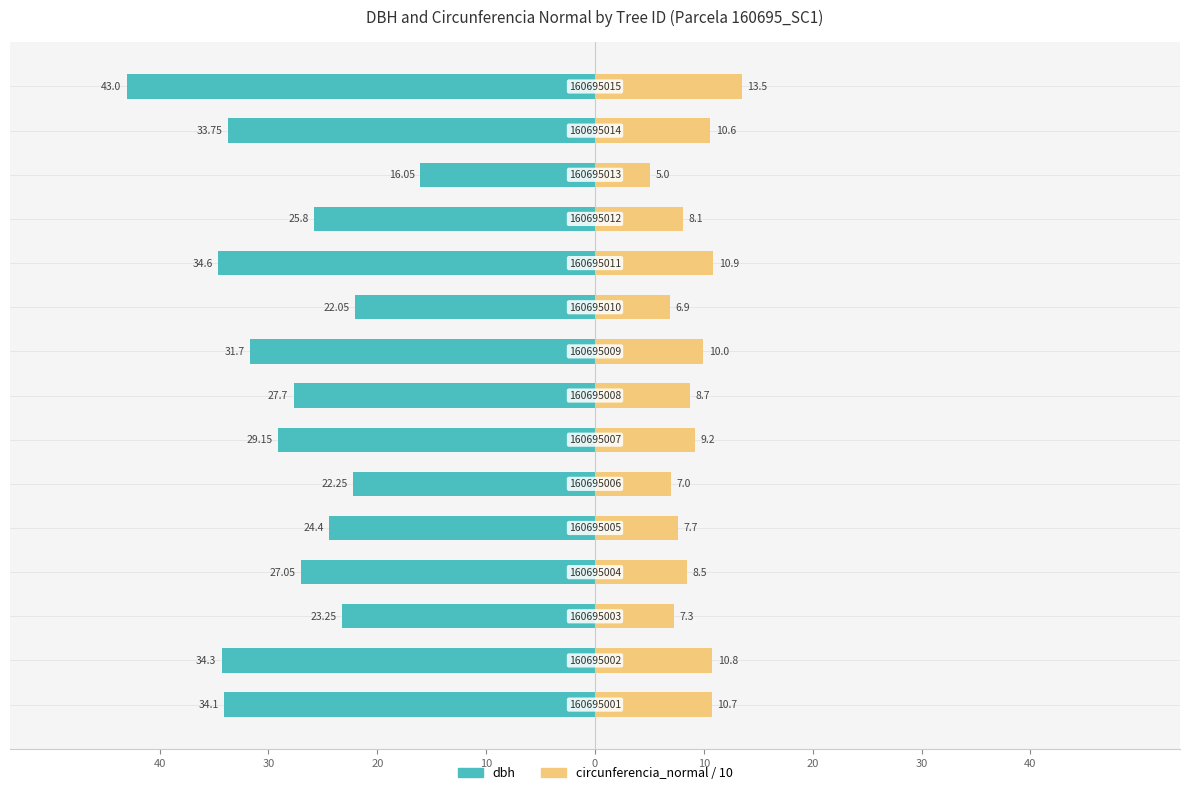

How many groups of bars are there?

15